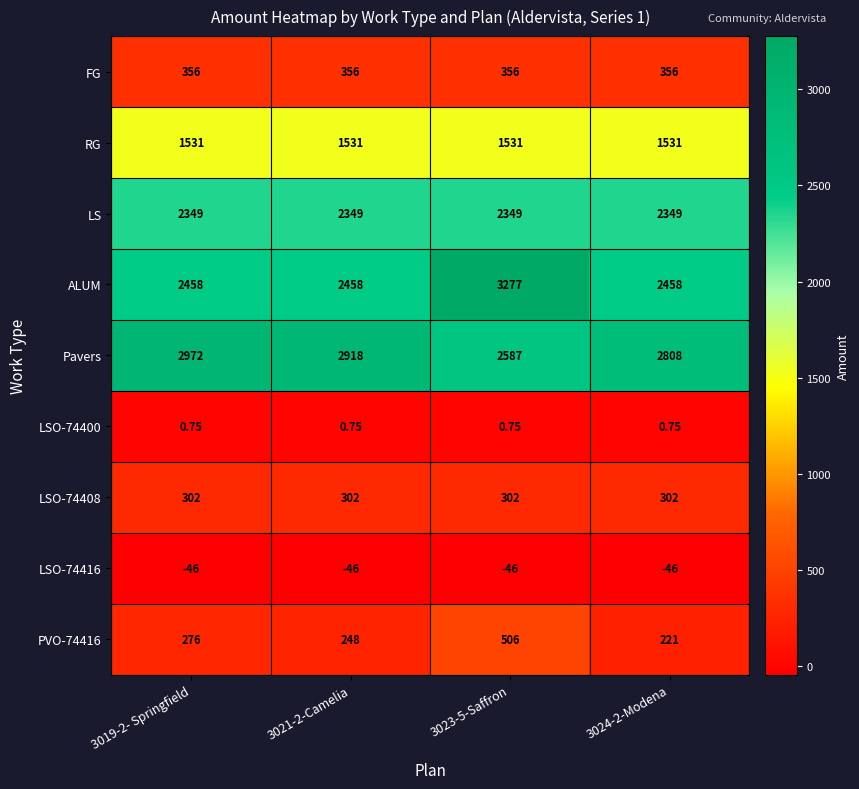

Which series has the widest spread of values?

ALUM